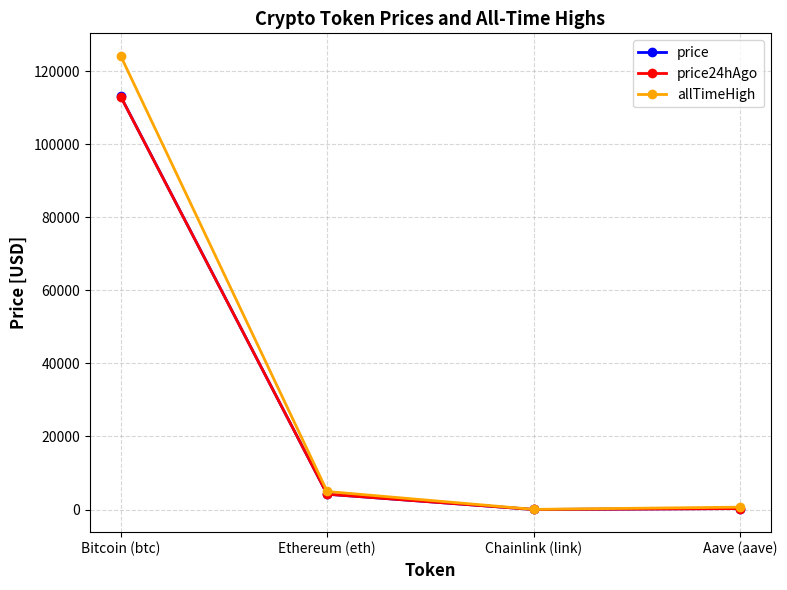

True or false: allTimeHigh has a value of 124128.0 at Bitcoin (btc).

True